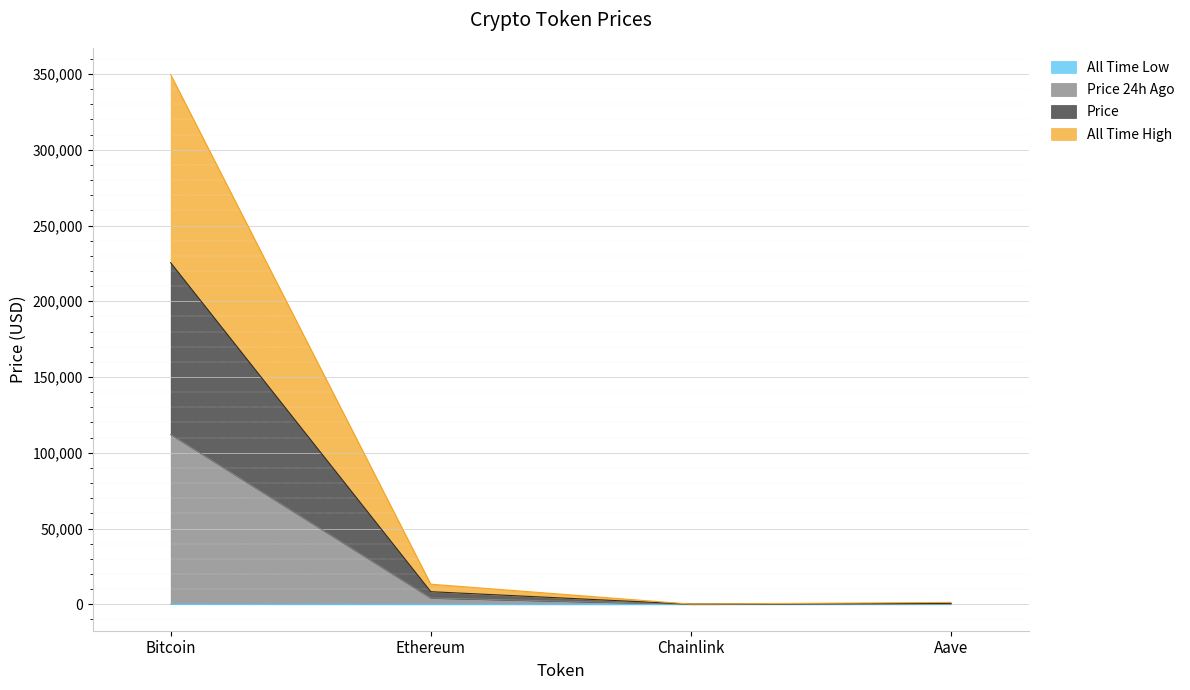

Rank the series by their average value, from lowest to highest.

allTimeLow, price24hAgo, price, allTimeHigh